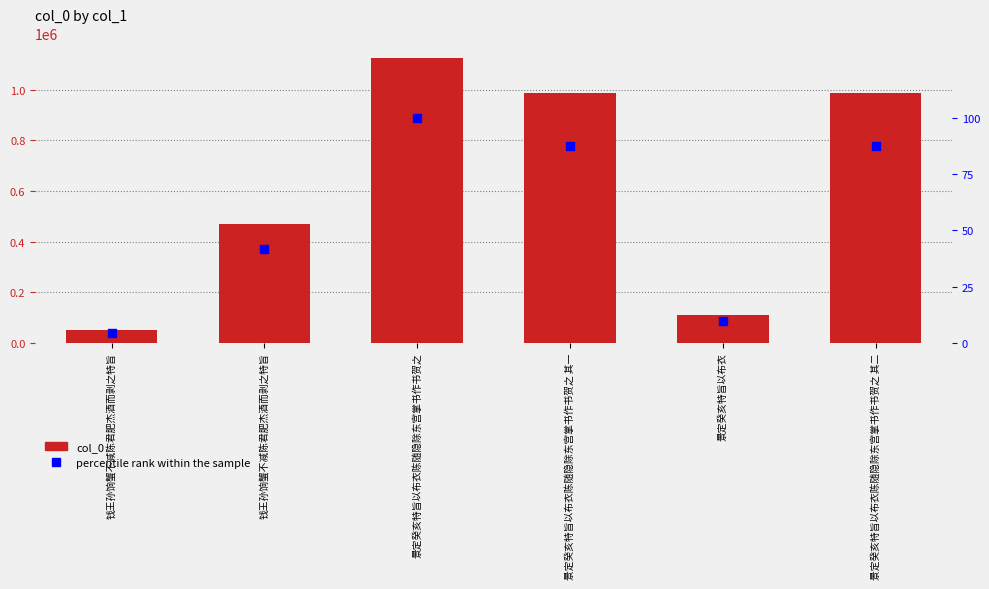

Which series reaches the minimum Y coordinate?

percentile rank within the sample